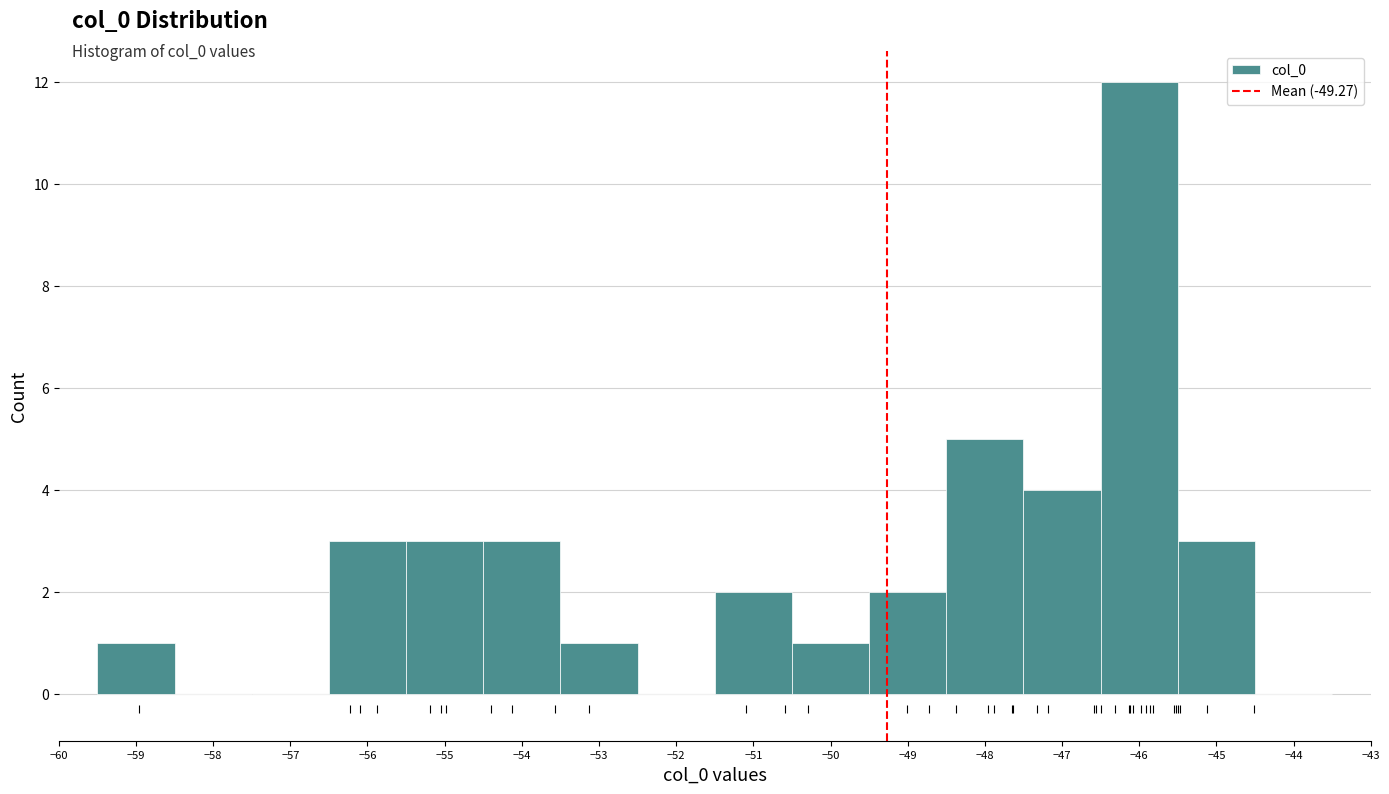

Over which range of the x-axis is the bar tallest?

-46.5 to -45.5